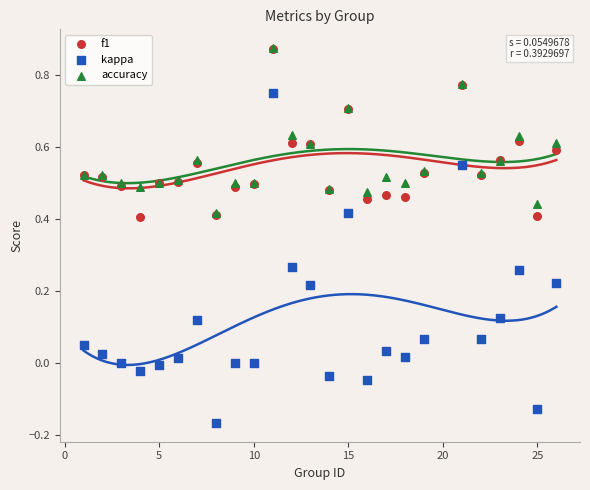

Which series has the widest spread of Y values?

kappa